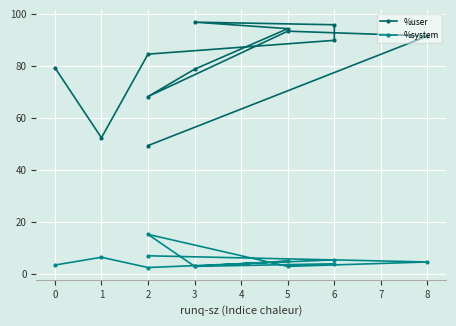

What is the sum of the %system values at 2 and 5?

10.1